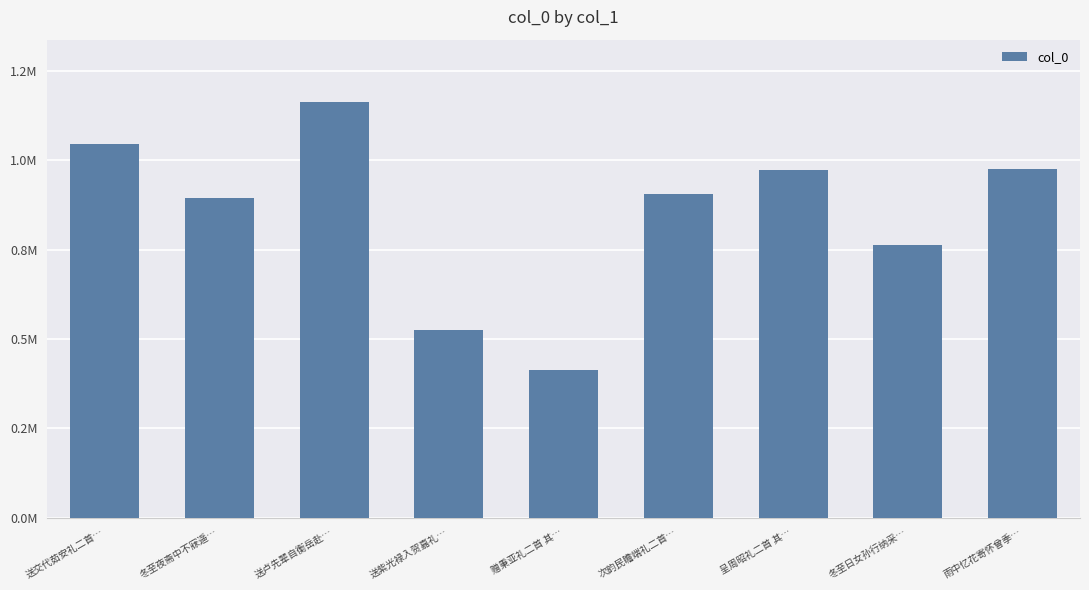

Read the value at 冬至夜斋中不寐遥….

893781